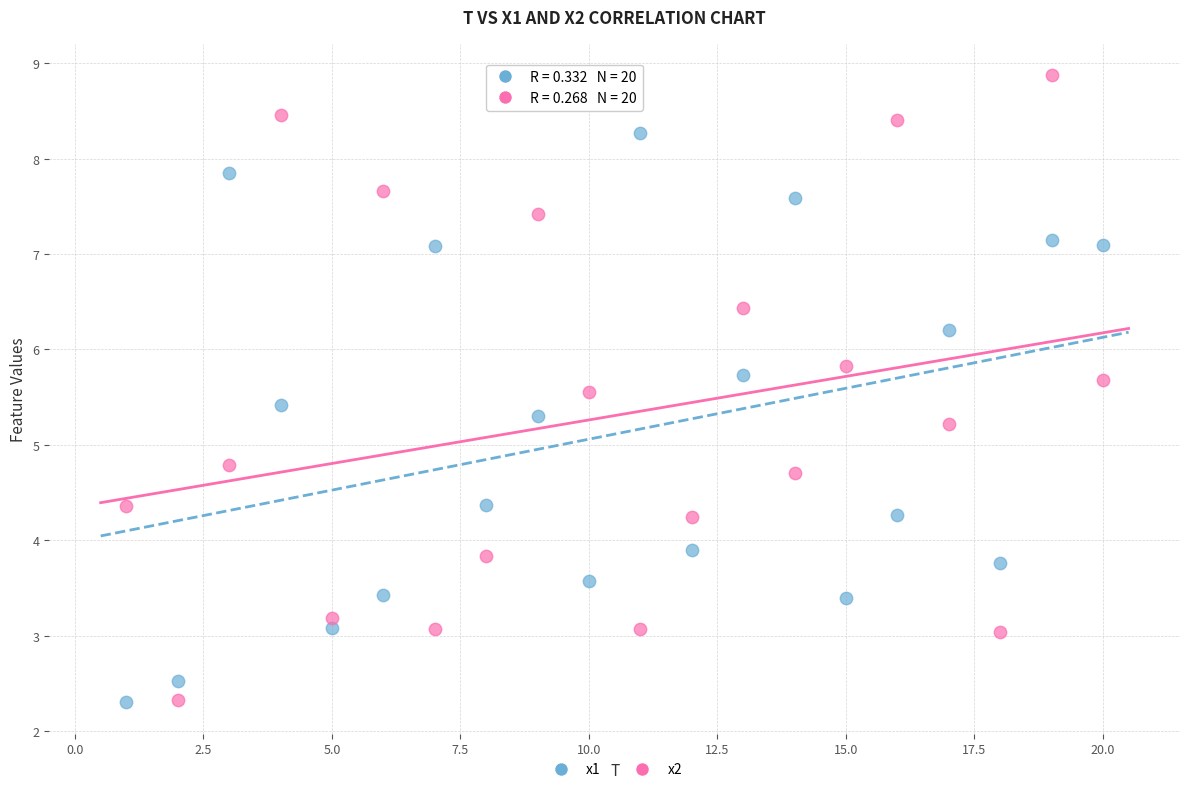

Which series contains the highest Y value?

x2